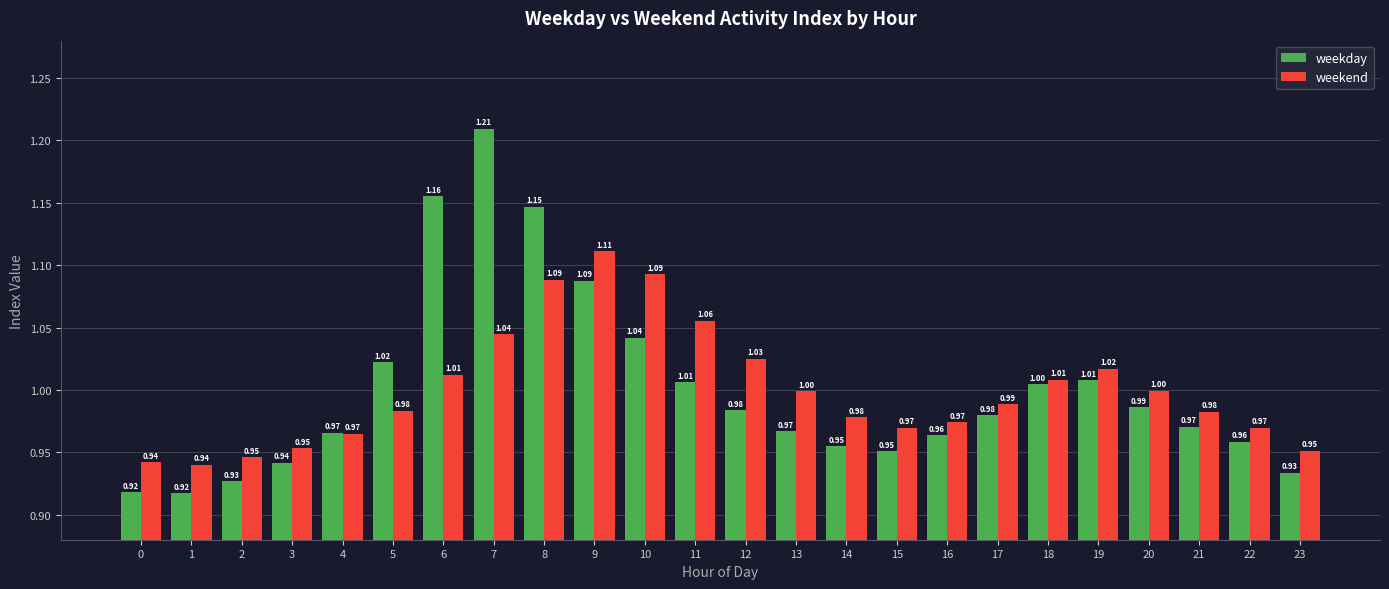

List the series in order of their overall mean, lowest first.

weekend, weekday